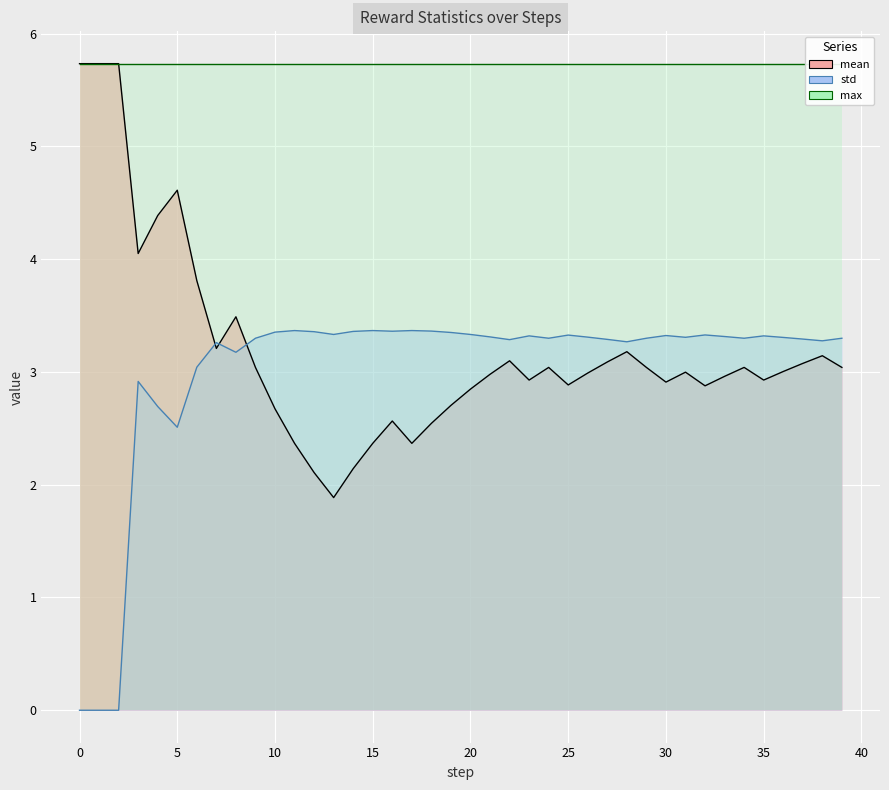

True or false: mean and std intersect in this chart.

True